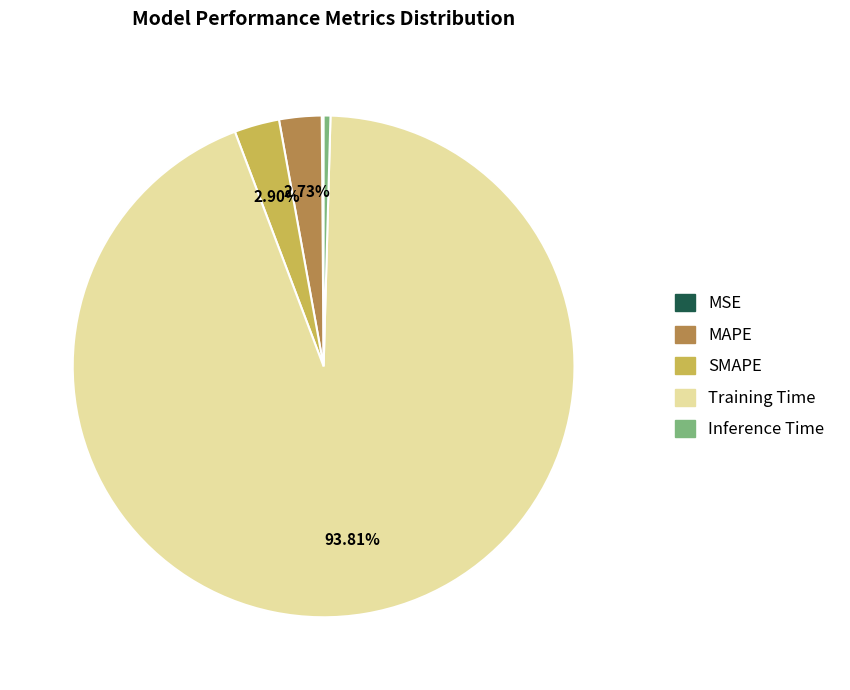

Which slice represents more than half of the pie?

Training Time